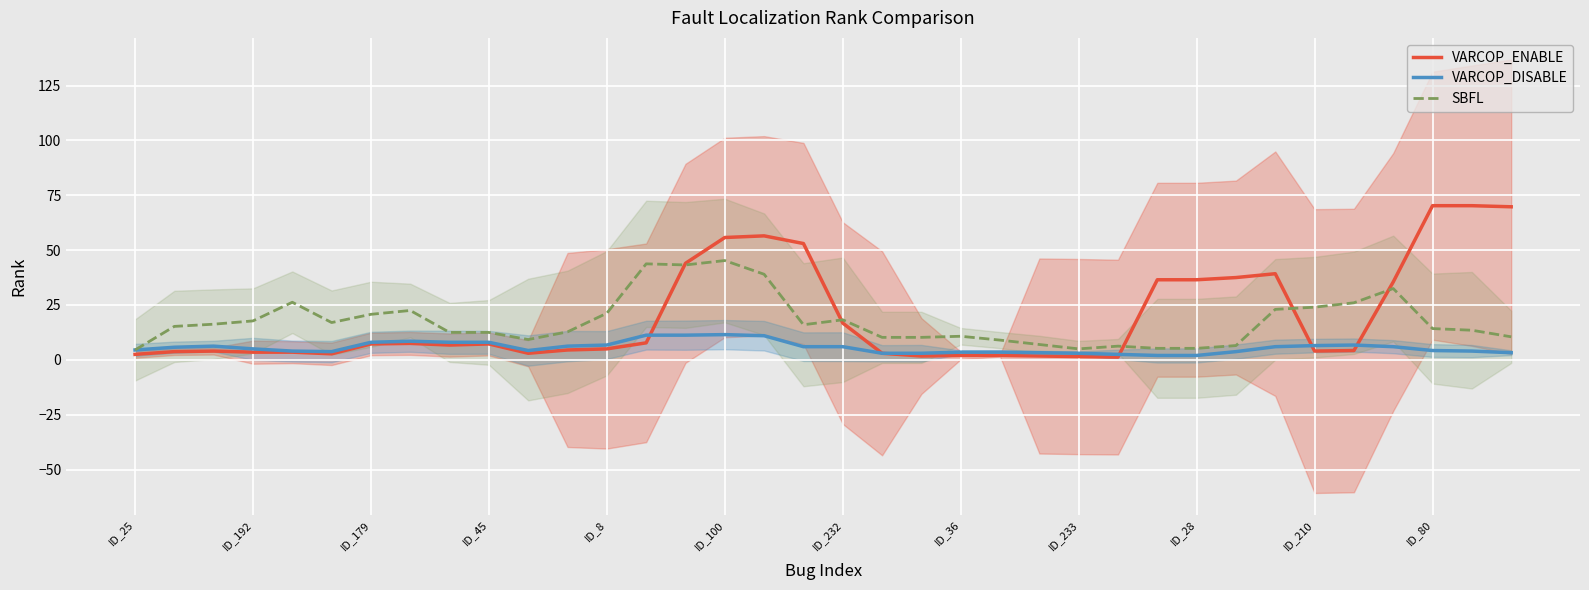

Where does the VARCOP_ENABLE series first go above 6?

ID_179